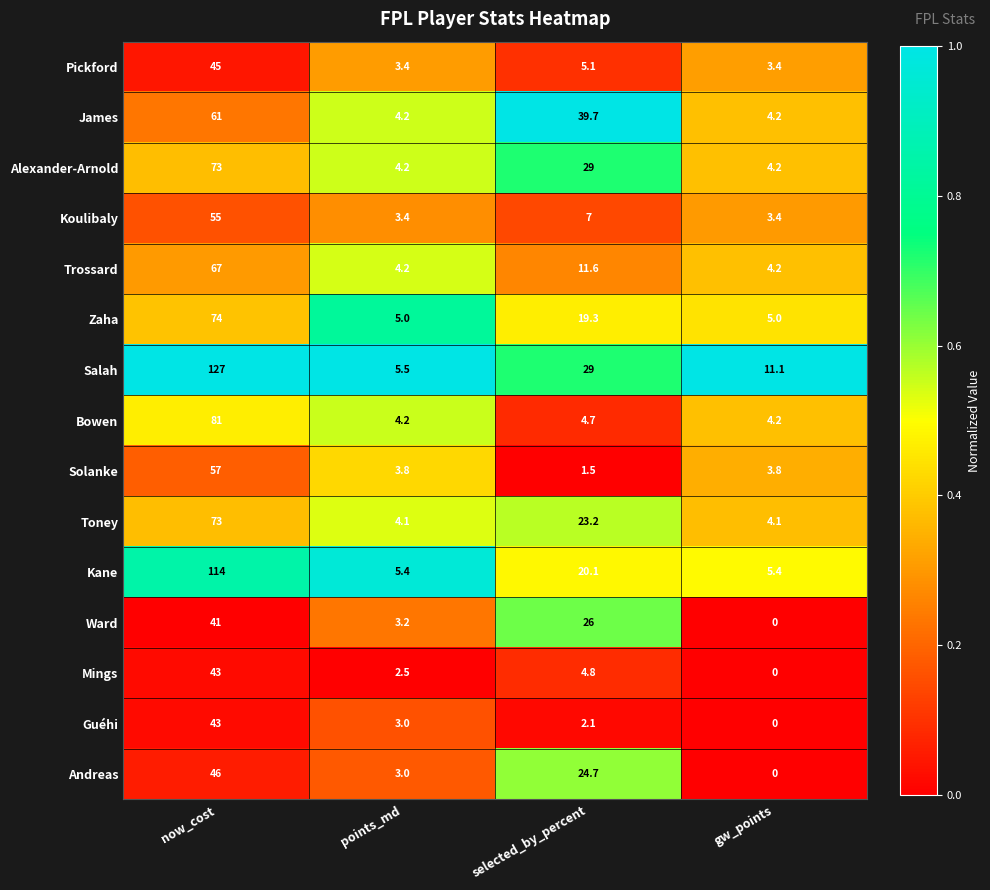

What is the minimum value for Trossard?

4.2